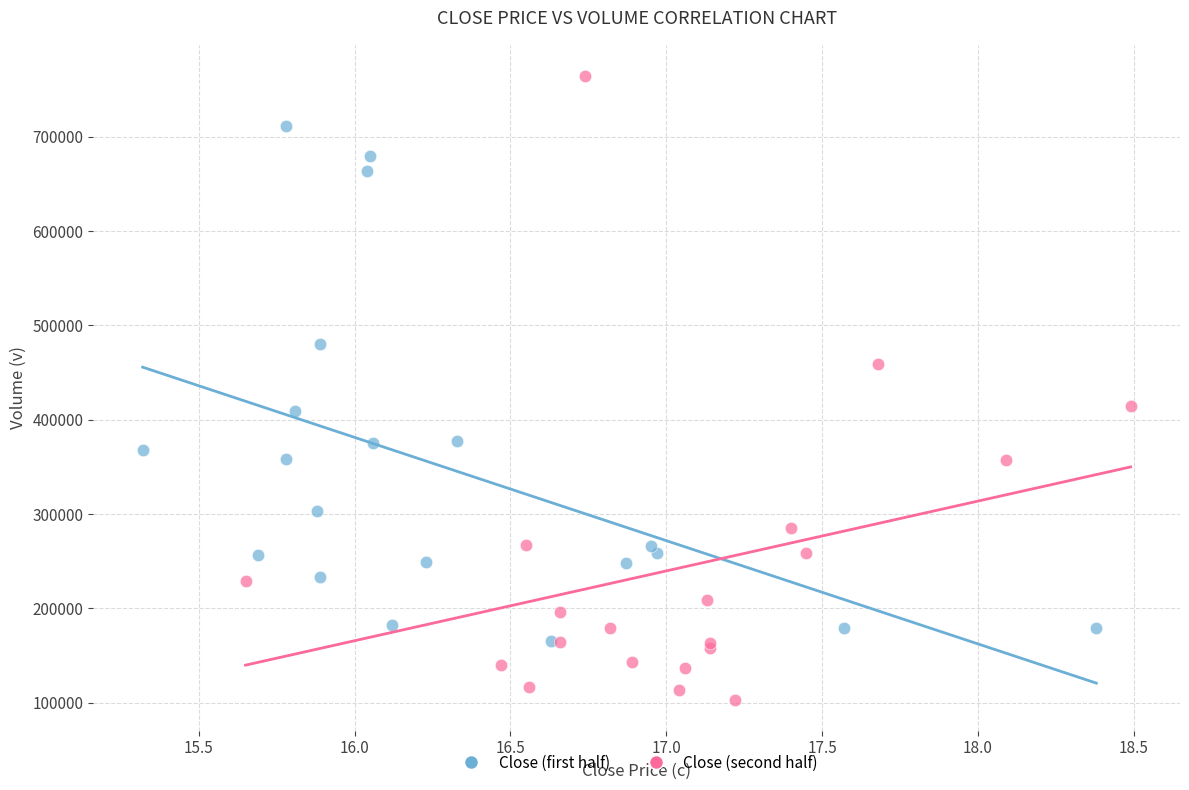

Which series contains the highest Y value?

Close (second half)